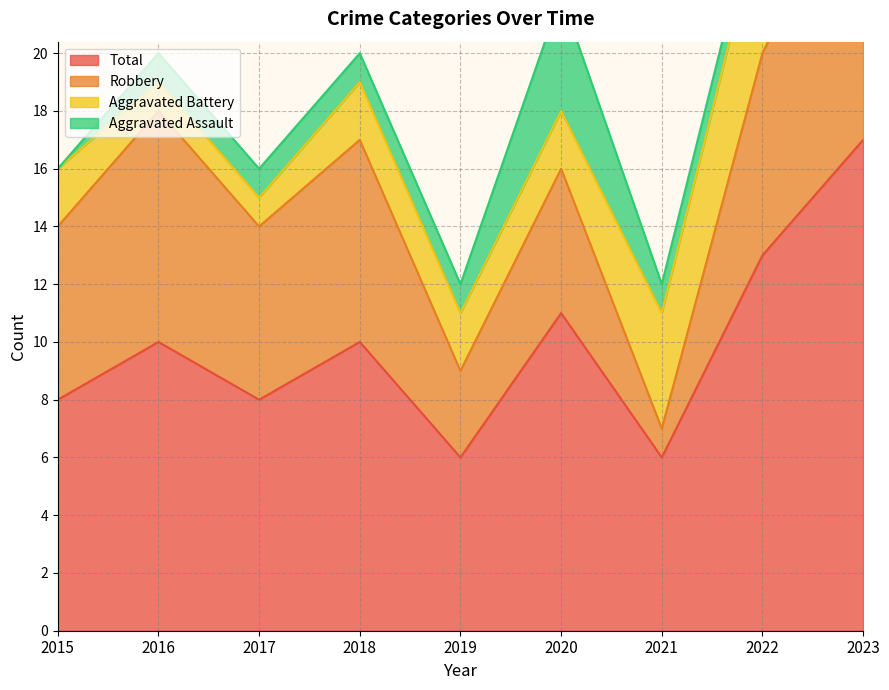

At which category does Total reach its first local valley?

2017